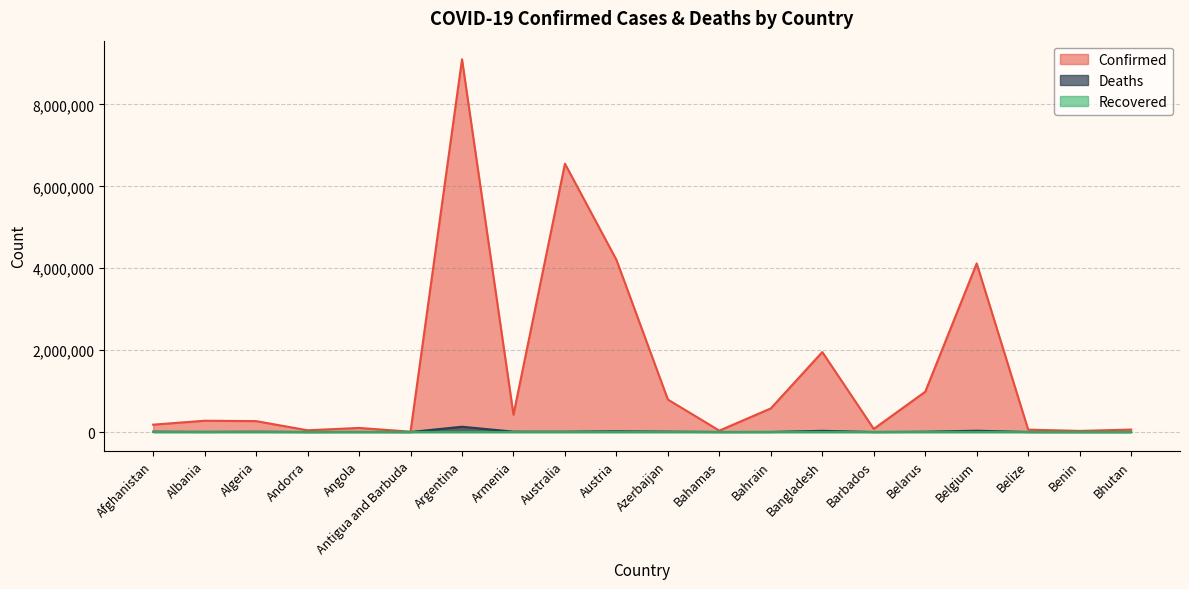

The Confirmed series shows 33830 at Bahamas. True or false?

True